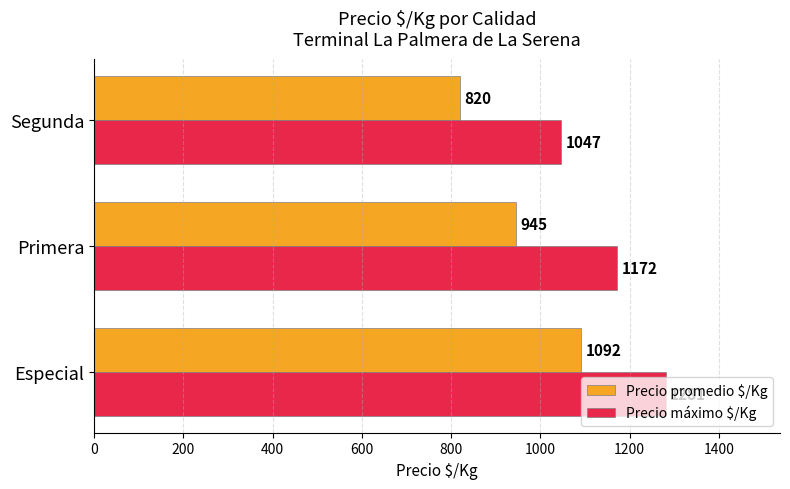

Which series has the largest total across all categories?

Precio máximo $/Kg